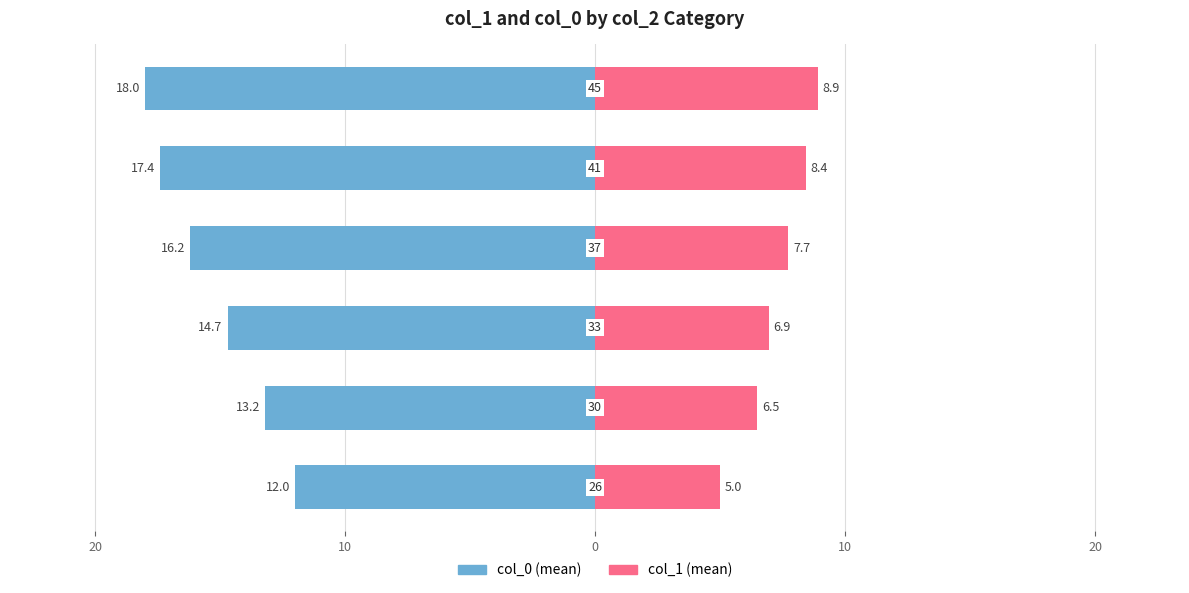

The col_1 (mean) series shows 7.7 at 0. True or false?

True